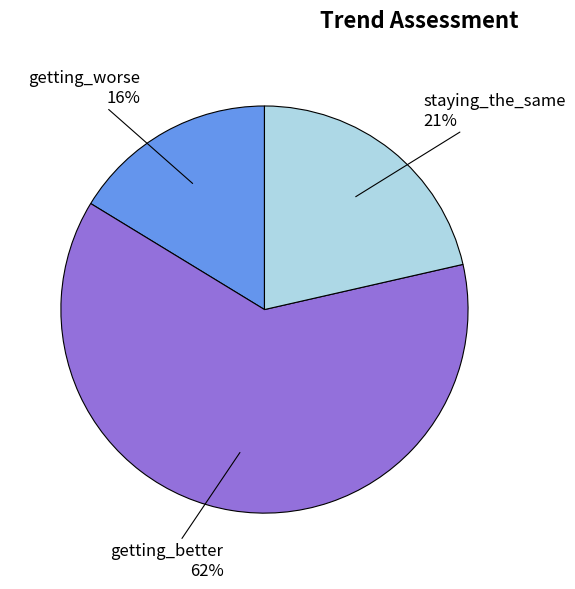

How many segments does this pie chart have?

3